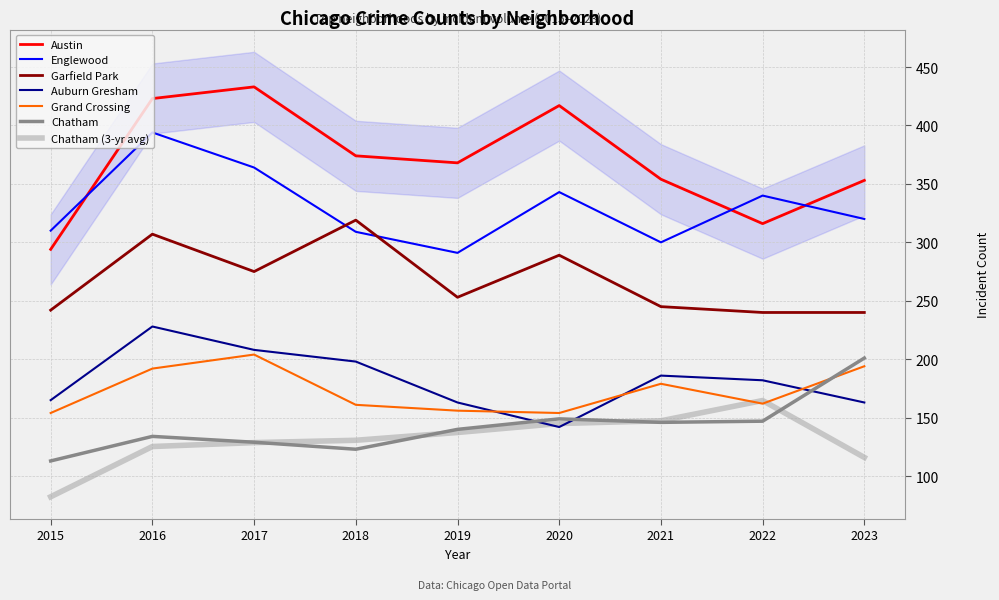

What is the highest value of the Austin series?

433.0